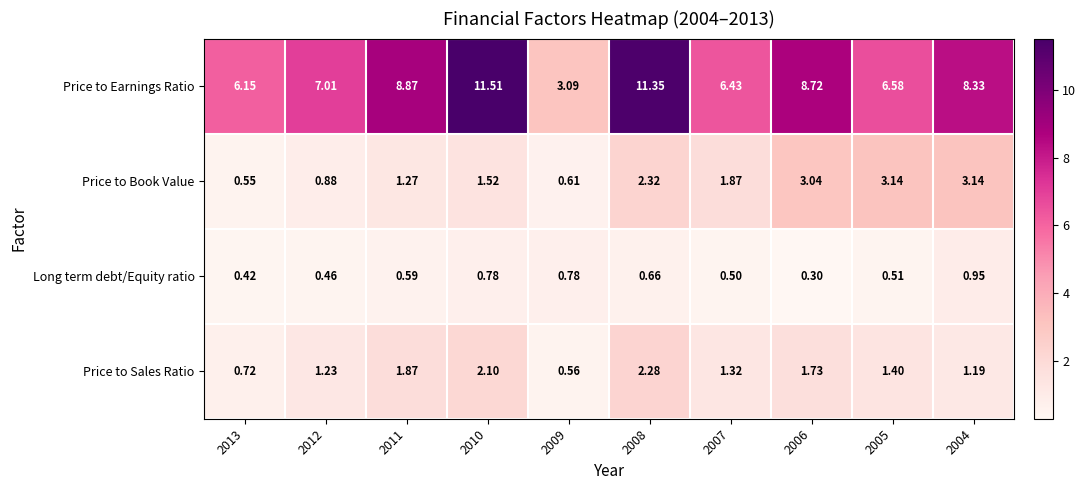

Which series has the largest range (max minus min)?

Price to Earnings Ratio